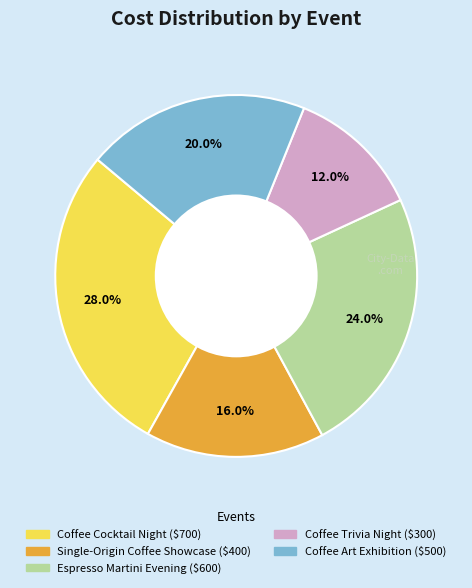

Which slice is the smallest?

Coffee Trivia Night